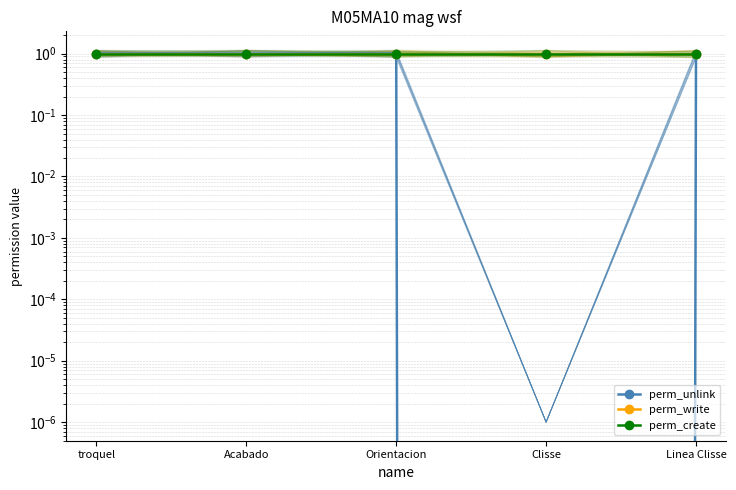

At how many categories does at least one series exceed 0?

5